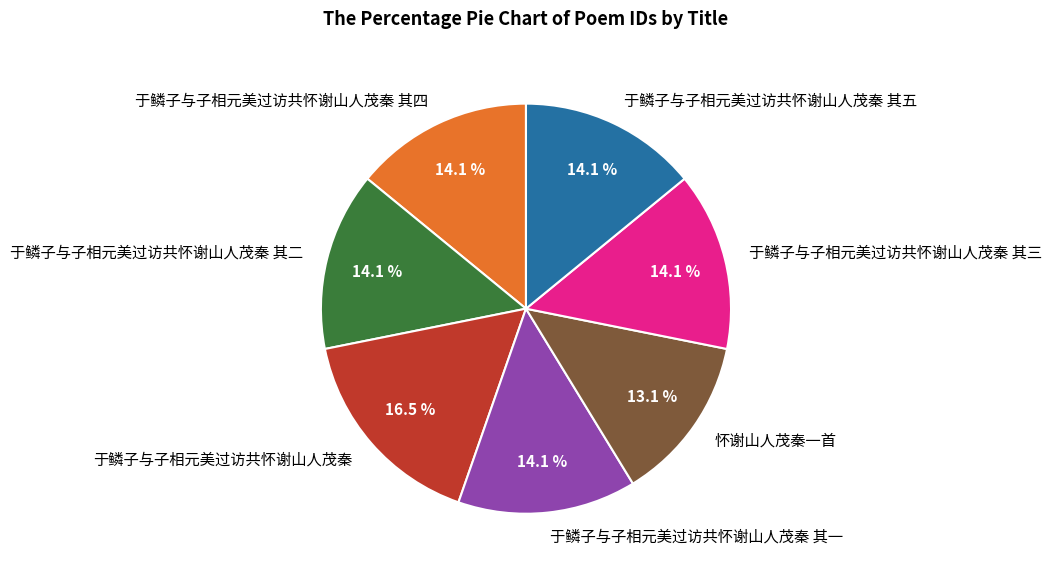

Is there any slice that represents more than half of the pie?

No